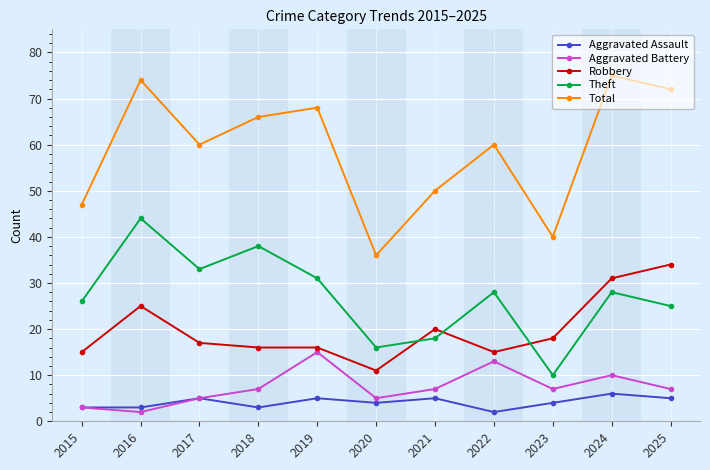

Count the number of categories in the chart.

11